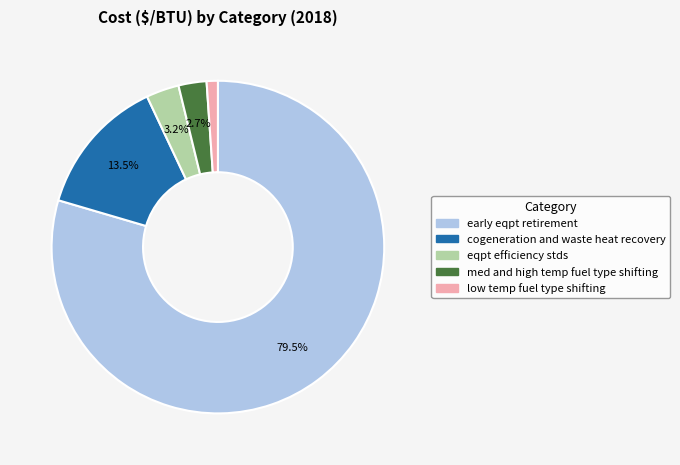

To the nearest percent, what is the difference between the largest and smallest slice percentages?

78%